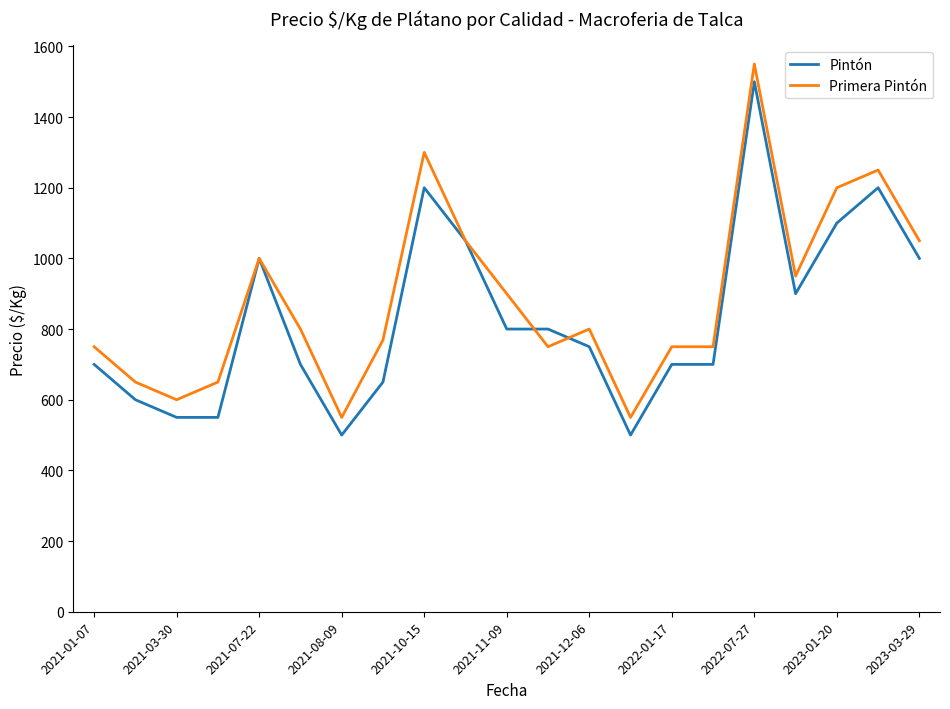

After their last crossing, which series has the higher values: Pintón or Primera Pintón?

Primera Pintón